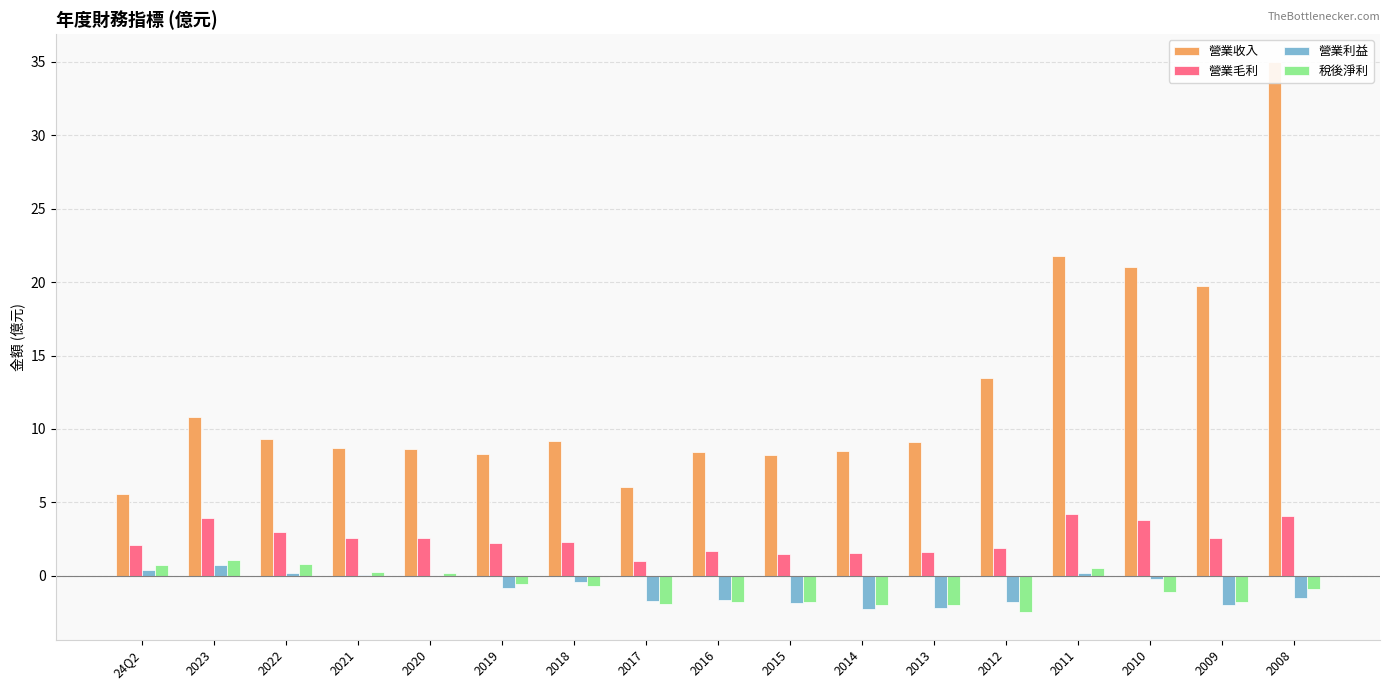

How many groups of bars are there?

17